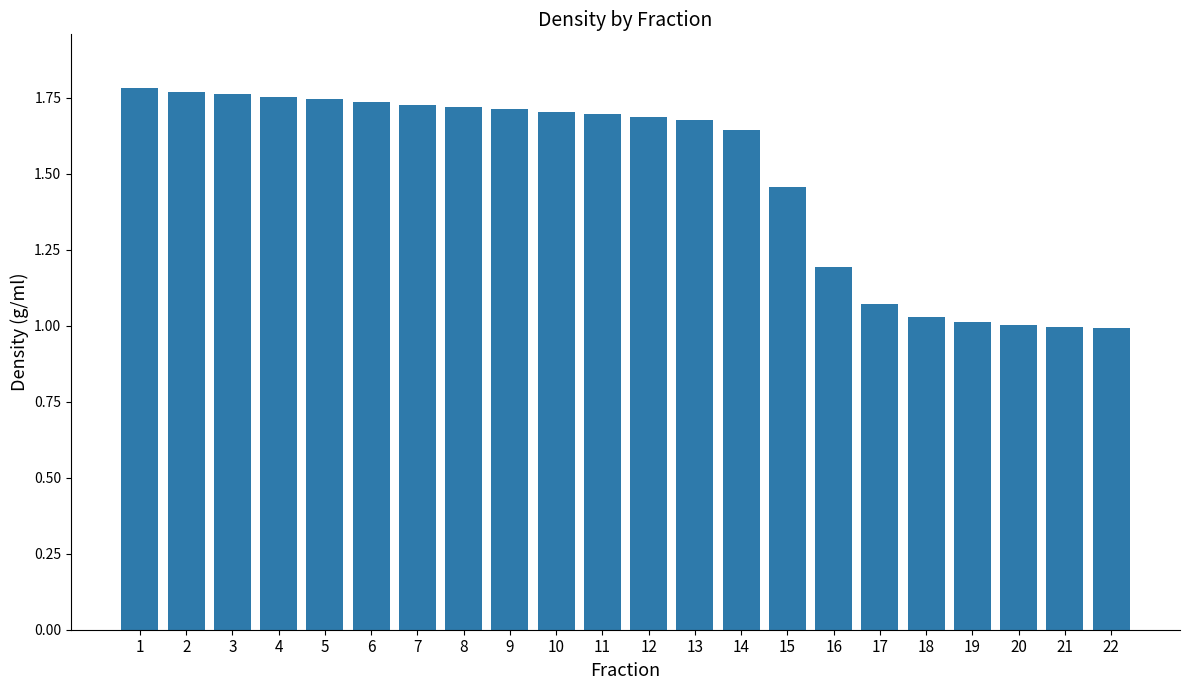

How many bars are there in total?

22